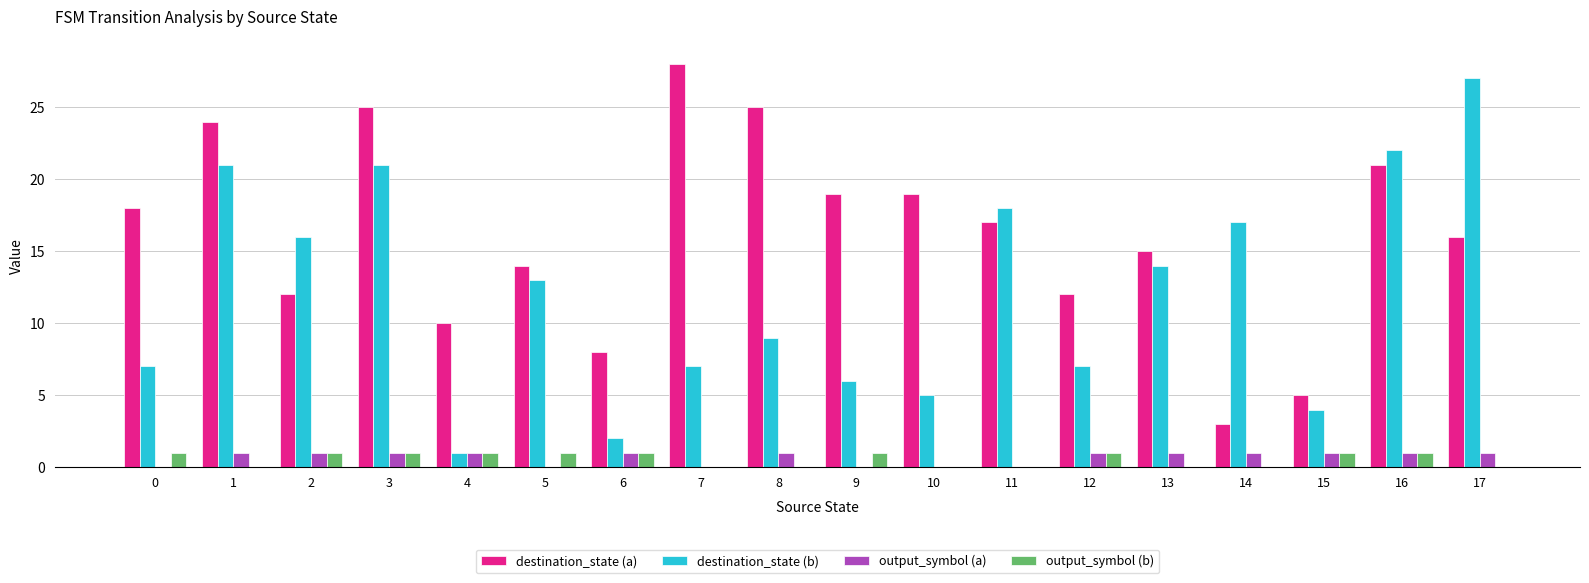

Is the value of output_symbol (b) at 14 greater than the value of destination_state (b) at 6?

No